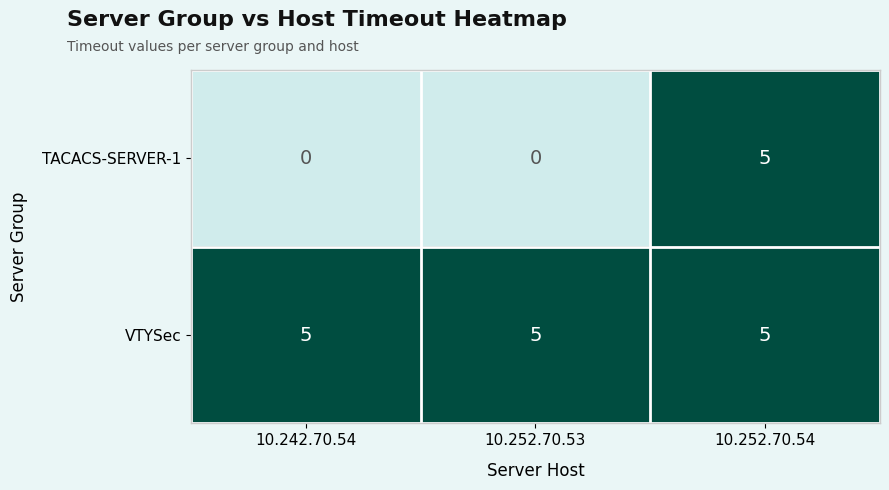

What is the approximate value of VTYSec at 10.252.70.54?

5